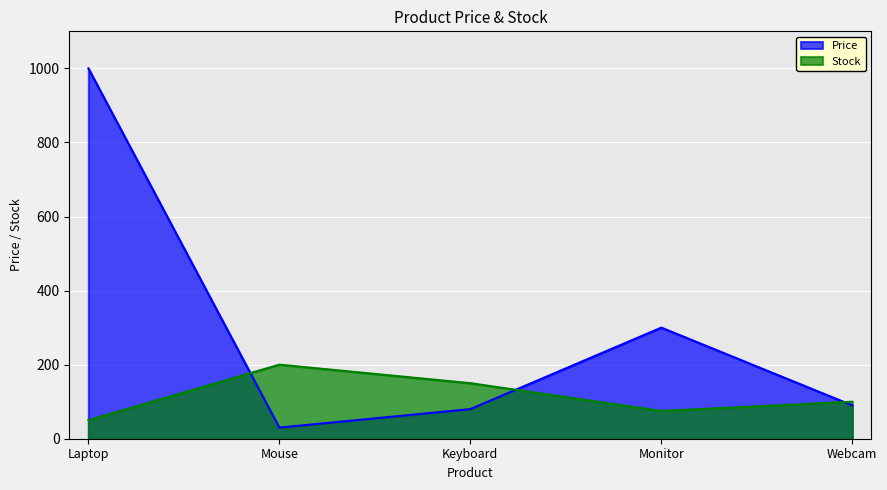

What is the sum of all values?

1500.0